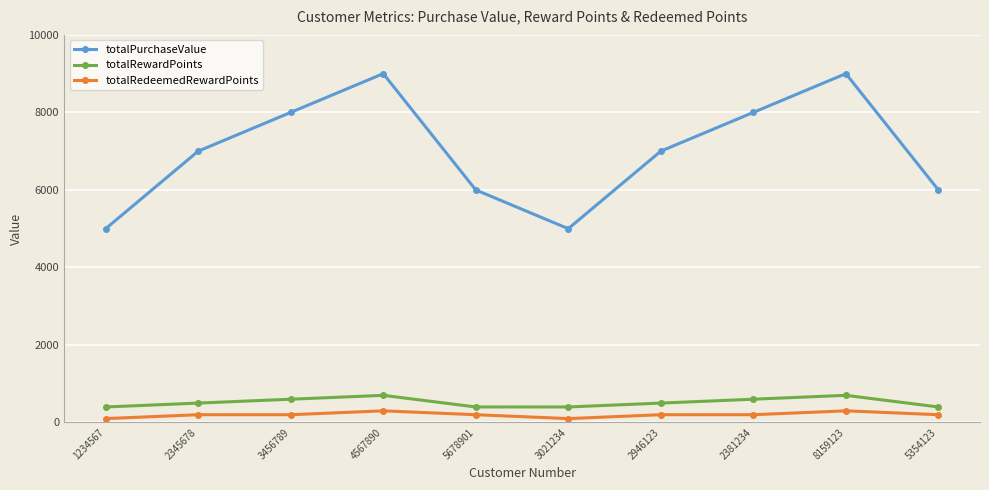

In totalPurchaseValue, how many points are lower than both neighbors (excluding endpoints)?

1